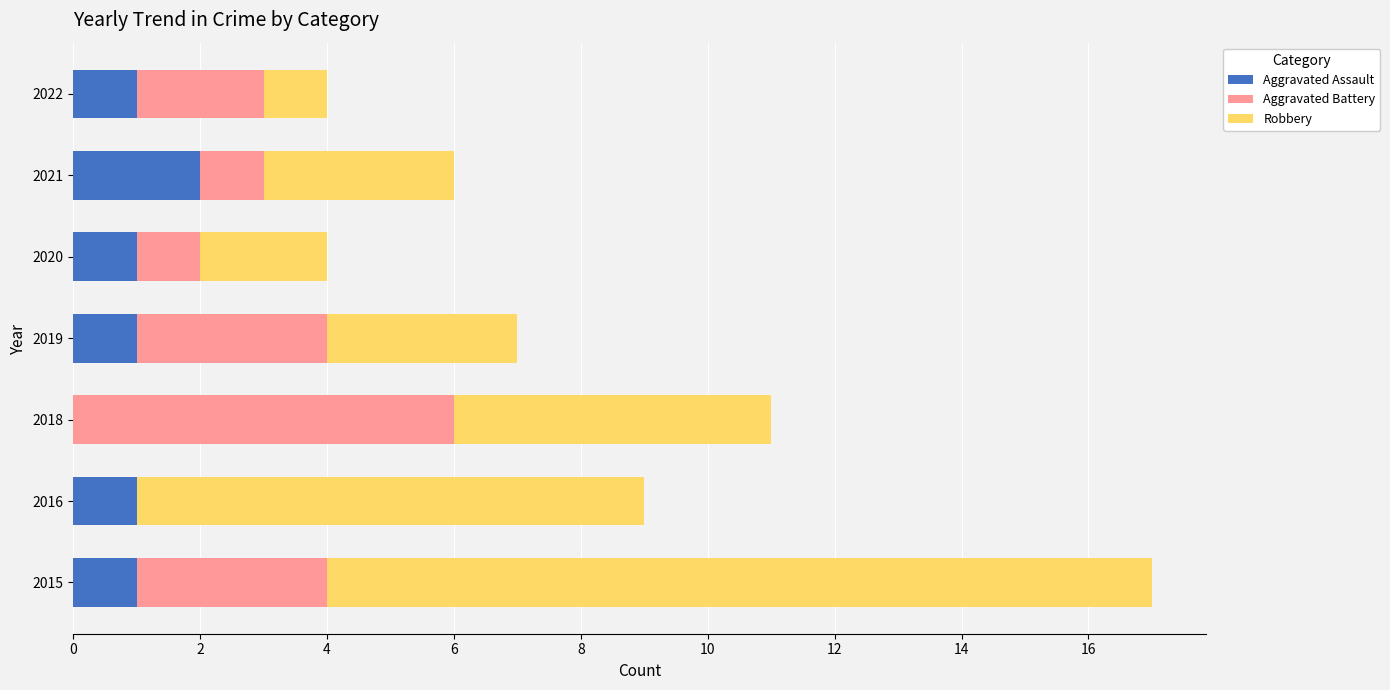

At which category is the sum across all series the highest?

2015